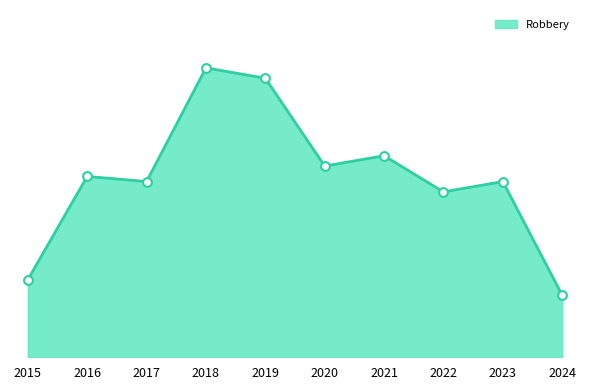

Approximately how many times larger is the value at 2020 compared to 2022?

1.2